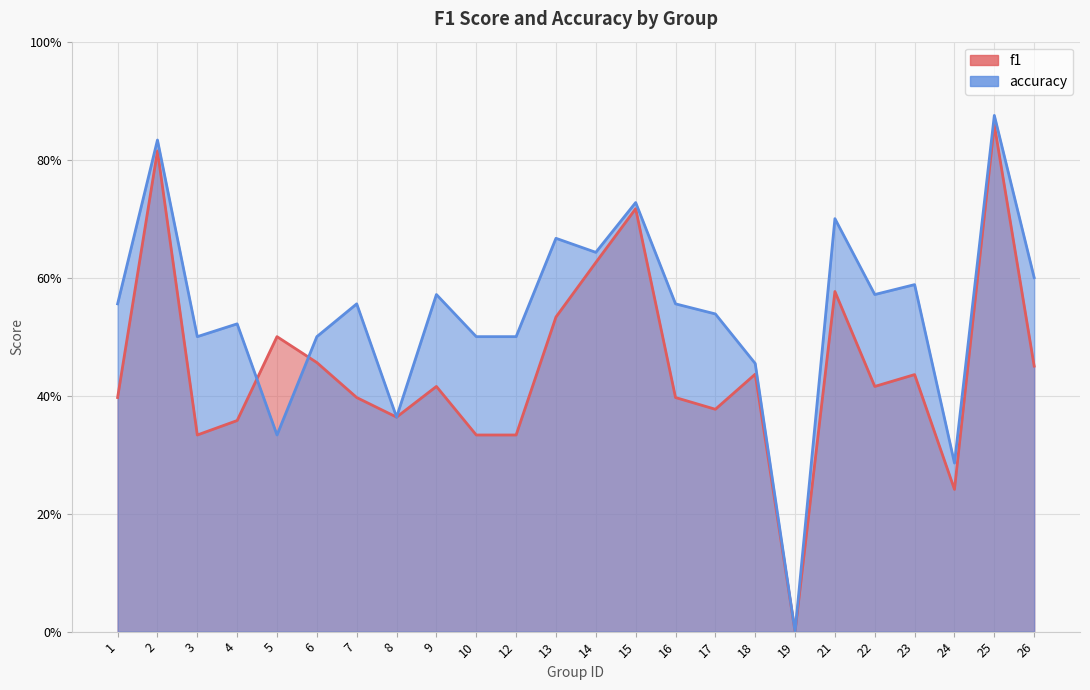

Which series has the largest total across all categories?

accuracy